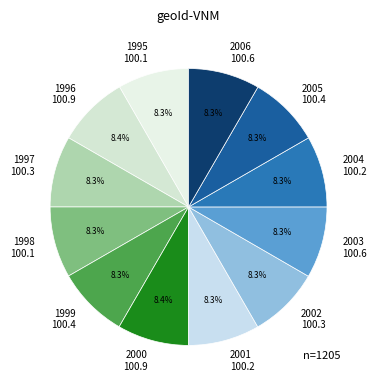

True or false: 2006 accounts for 14% of the total.

False